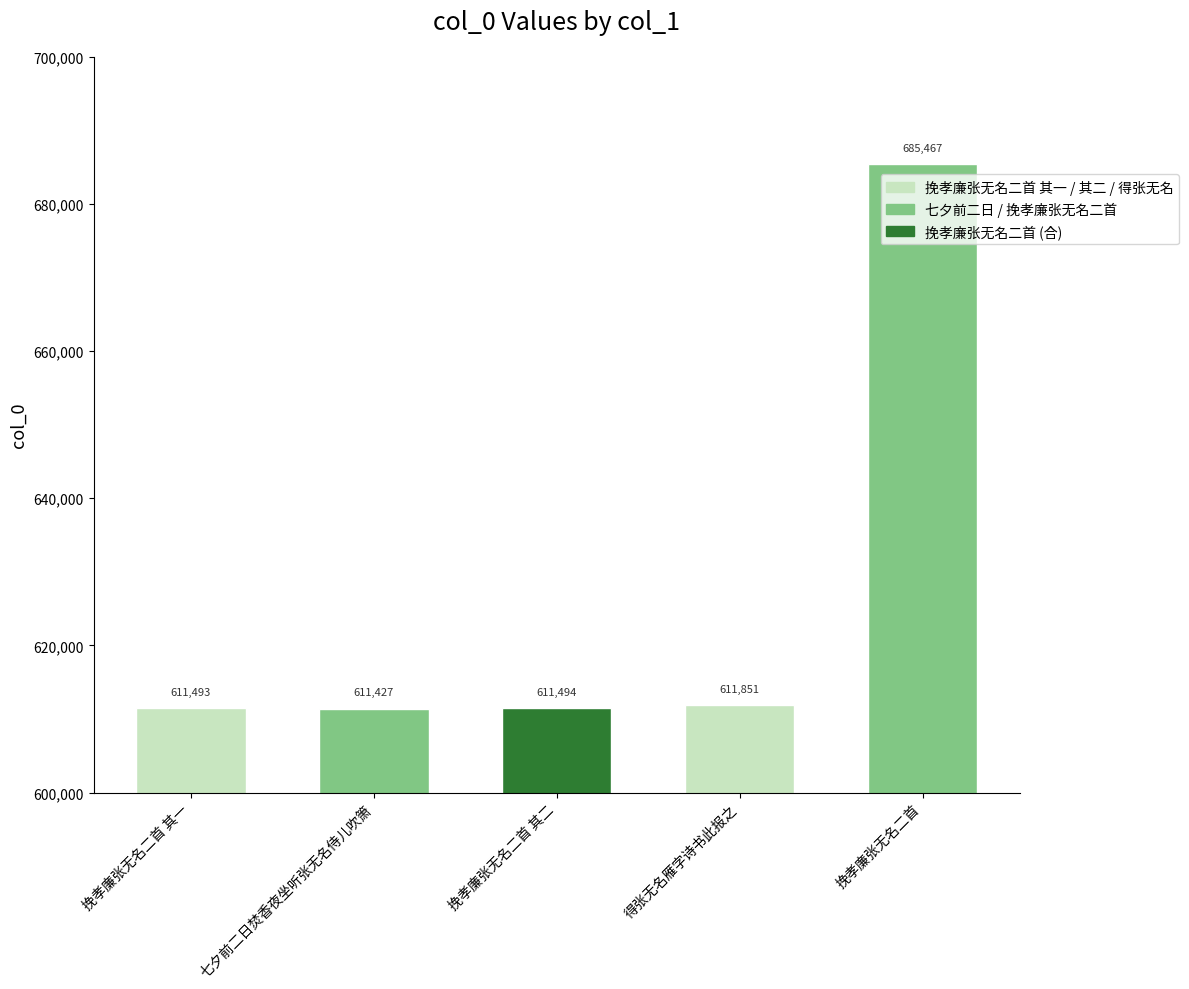

What is the difference between the values at 挽孝廉张无名二首 其一 and 挽孝廉张无名二首?

73974